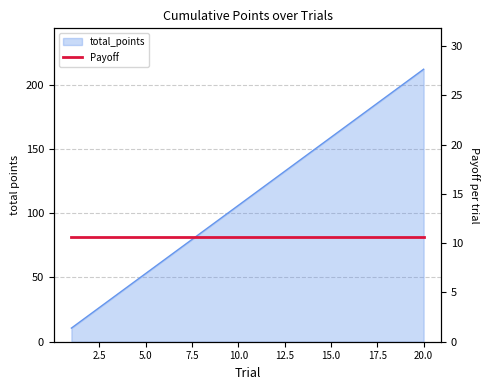

True or false: the data has more than 0 interior local peaks.

False